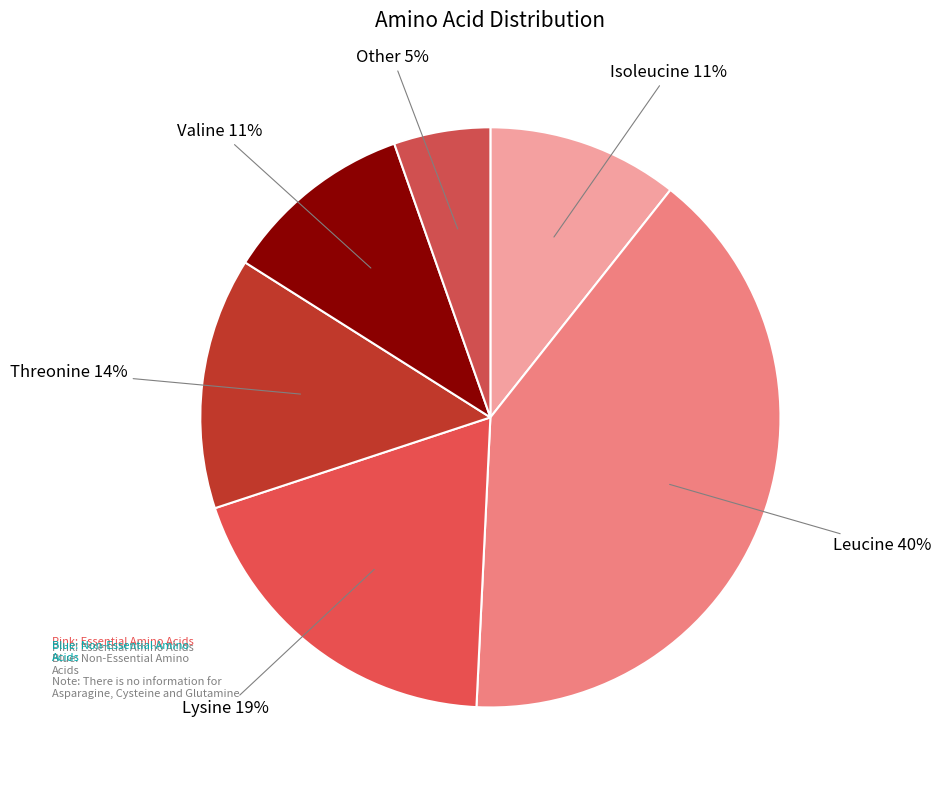

How many slices are in this pie chart?

6